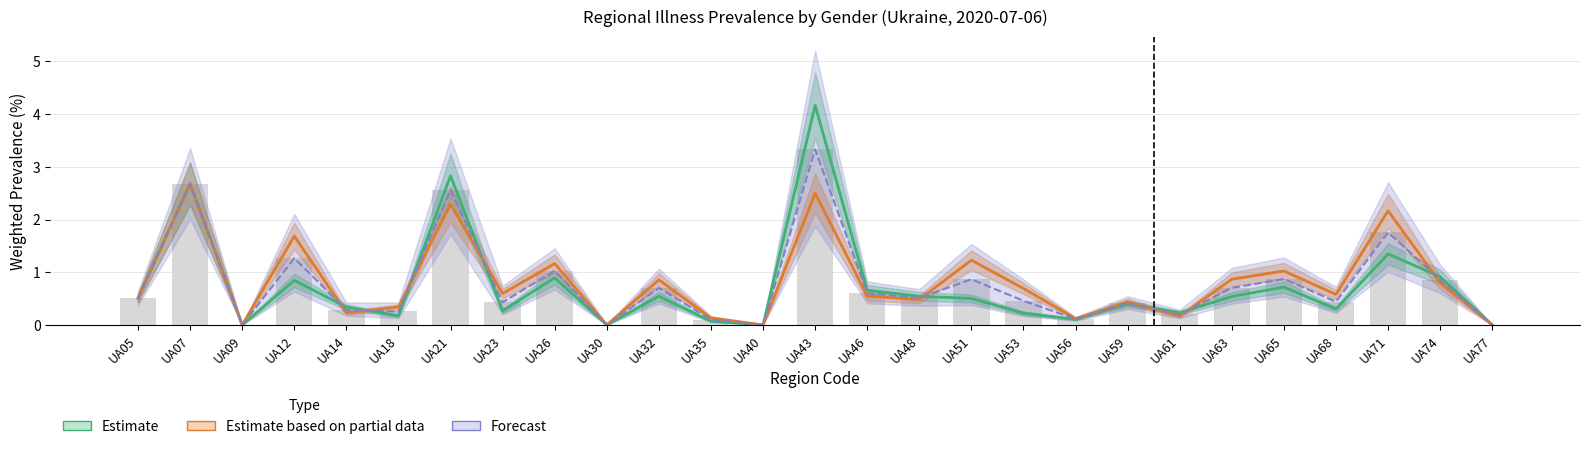

Rank the series at UA14 from lowest to highest value.

p_m_regs_only (Partial Estimate), Avg Forecast Band, p_w_regs_only (Estimate)